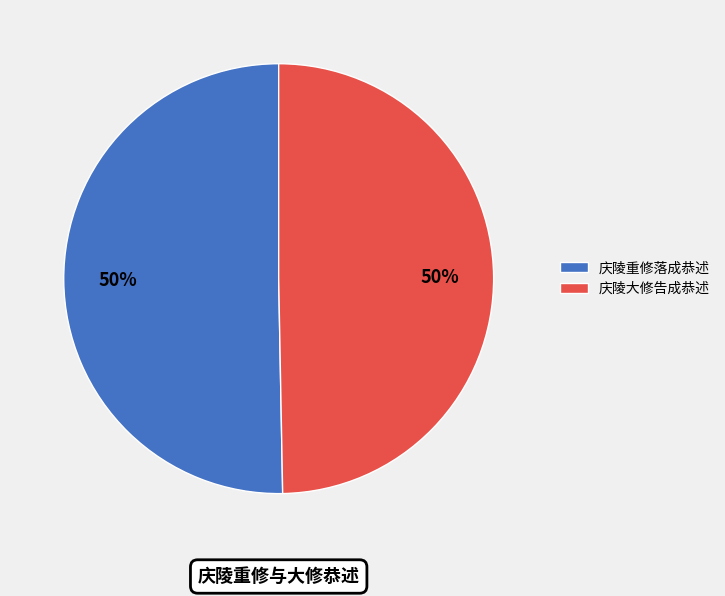

To the nearest percent, what is the average slice percentage?

50%